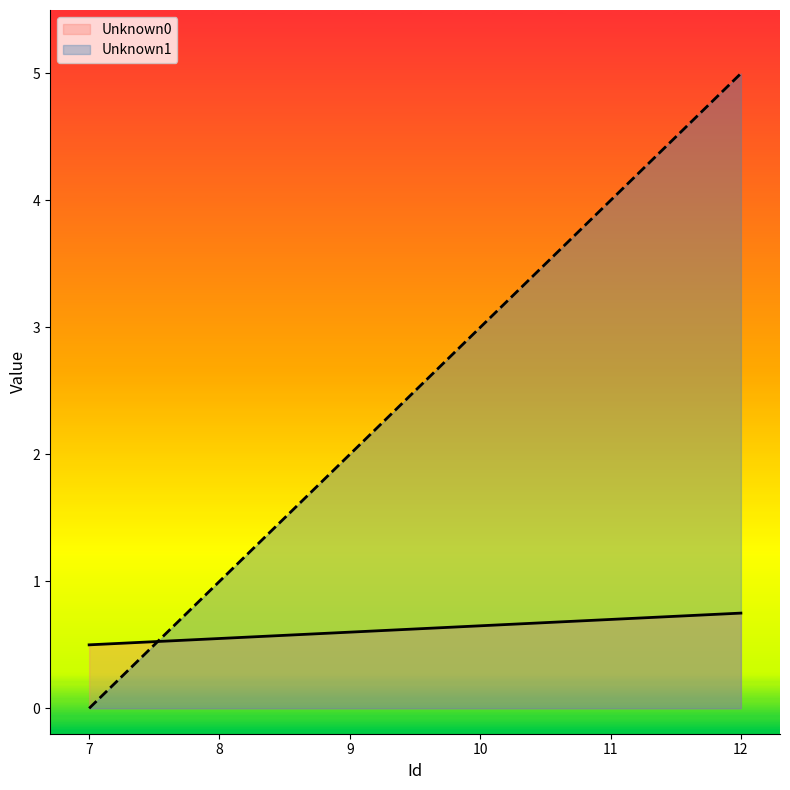

The value of Unknown1 at 8 is 0.2. True or false?

False